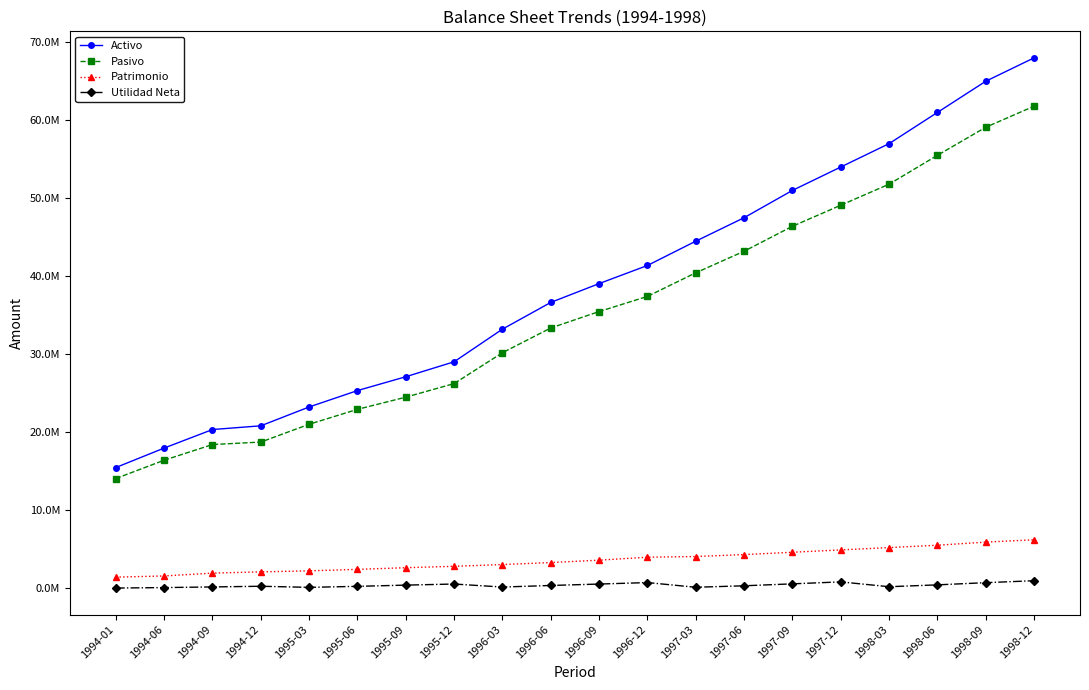

Does the chart have visible grid lines?

No